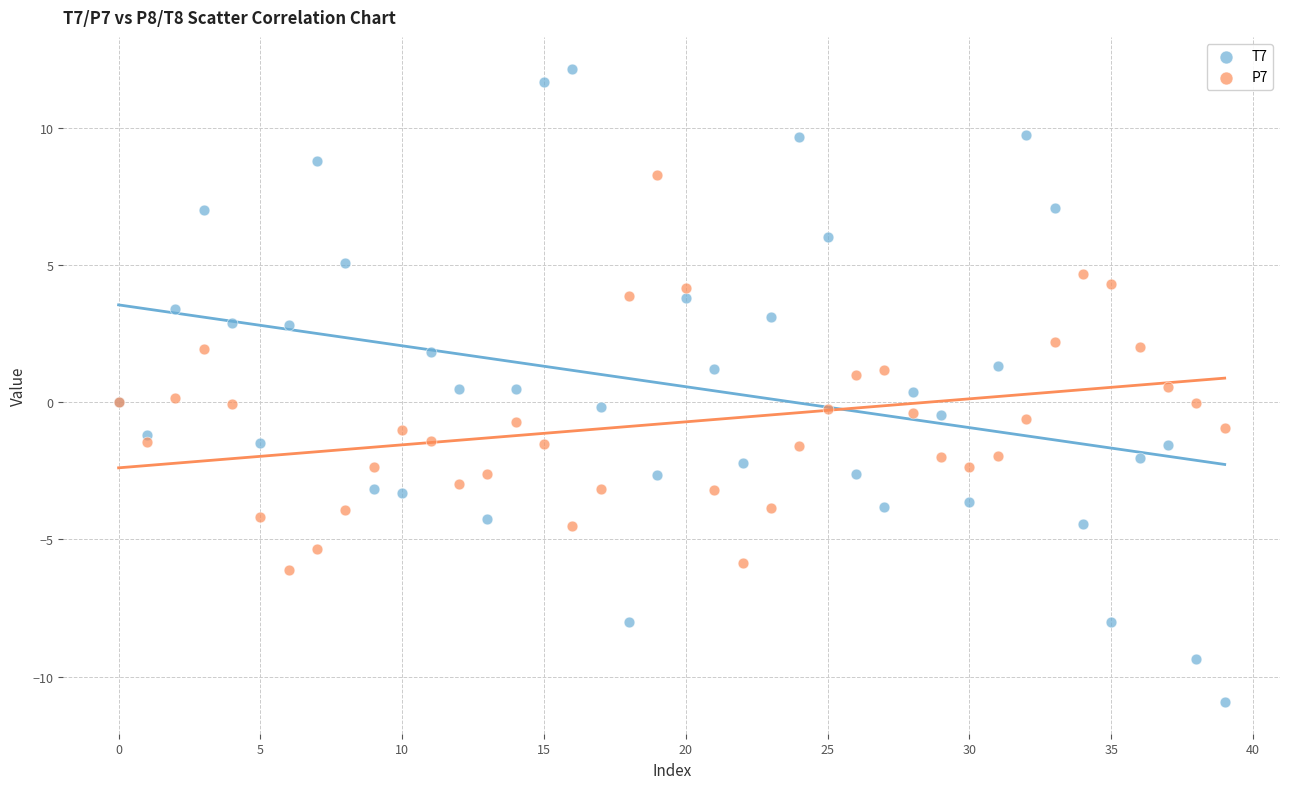

Which series reaches the minimum Y coordinate?

T7